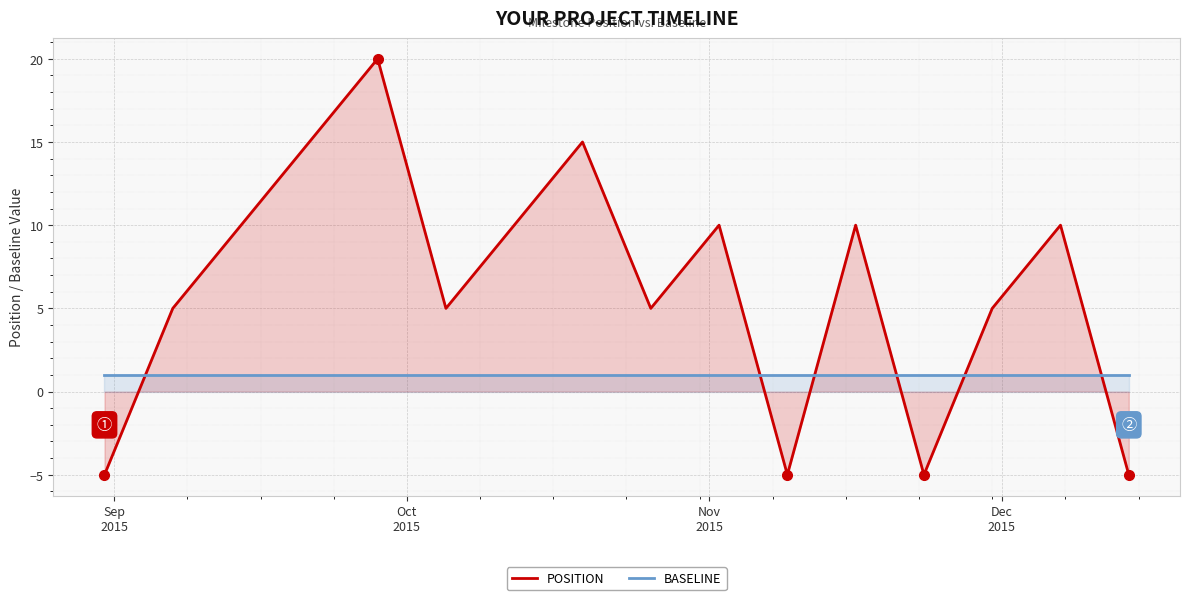

What are all the series names shown in the legend?

POSITION, BASELINE